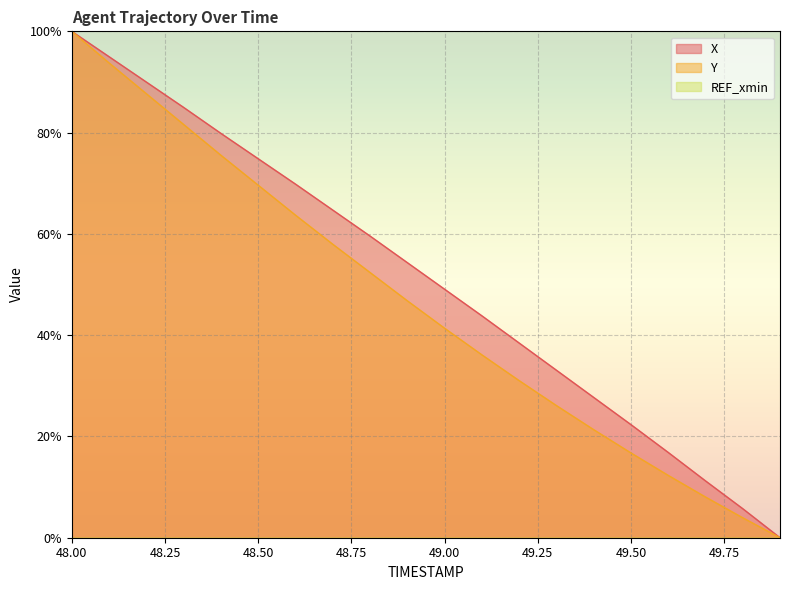

Reading left to right, list all the values displayed in this chart.

X: 48.0=100.0	48.1=95.0	48.2=90.0	48.3=85.0	48.4=79.9	48.5=74.8	48.6=69.8	48.7=64.7	48.8=59.6	48.9=54.3	49.0=49.1	49.1=43.8	49.2=38.5	49.3=33.1	49.4=27.7	49.5=22.3	49.6=16.8	49.7=11.2	49.8=5.7	49.9=0.0
Y: 48.0=100.0	48.1=93.8	48.2=87.7	48.3=81.6	48.4=75.5	48.5=69.6	48.6=63.7	48.7=58.0	48.8=52.4	48.9=46.8	49.0=41.4	49.1=36.1	49.2=31.0	49.3=26.1	49.4=21.3	49.5=16.7	49.6=12.3	49.7=8.0	49.8=3.9	49.9=0.0